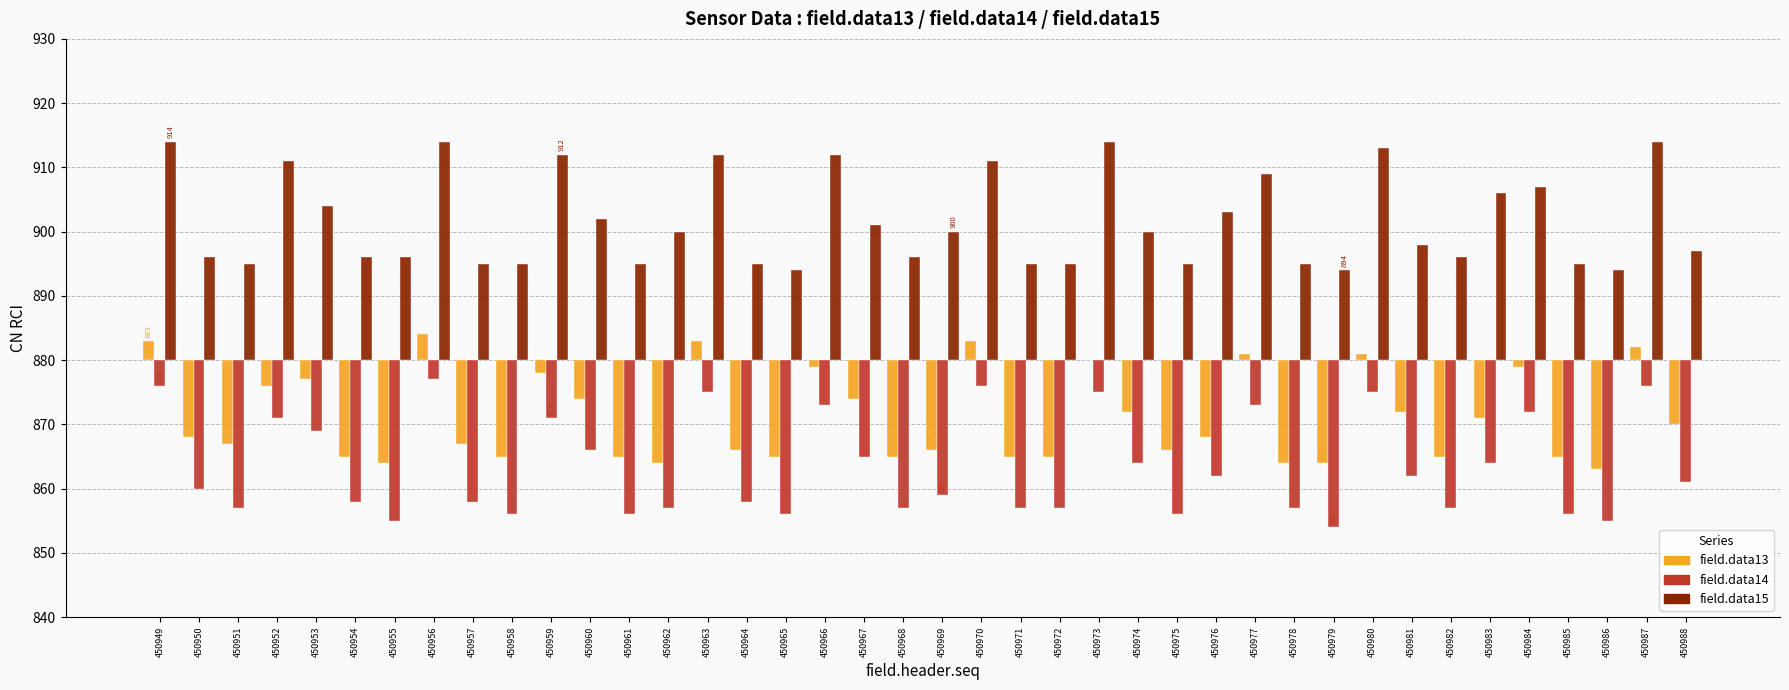

What is the difference between the maximum and minimum values in the field.data15 series?

20